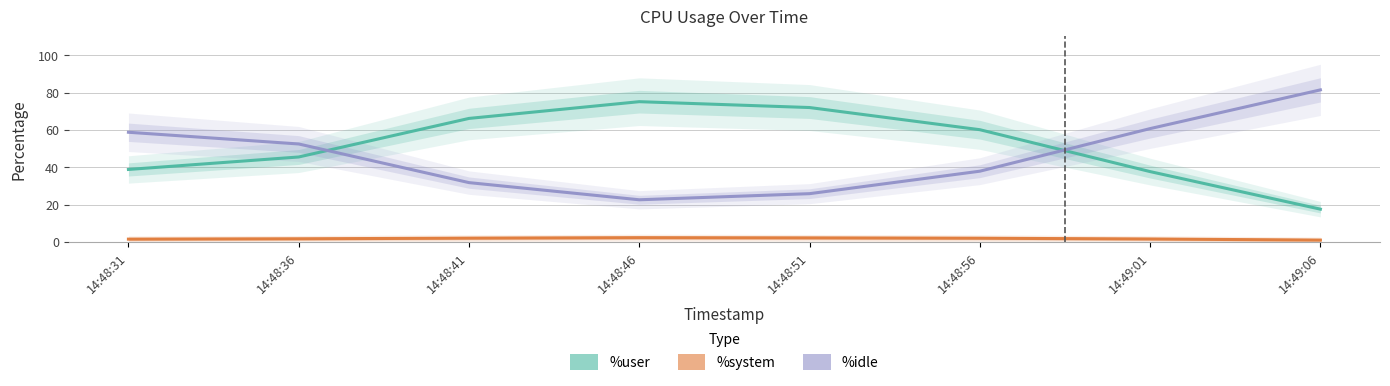

What is the difference between the %user values at 14:48:31 and 14:48:51?

33.1